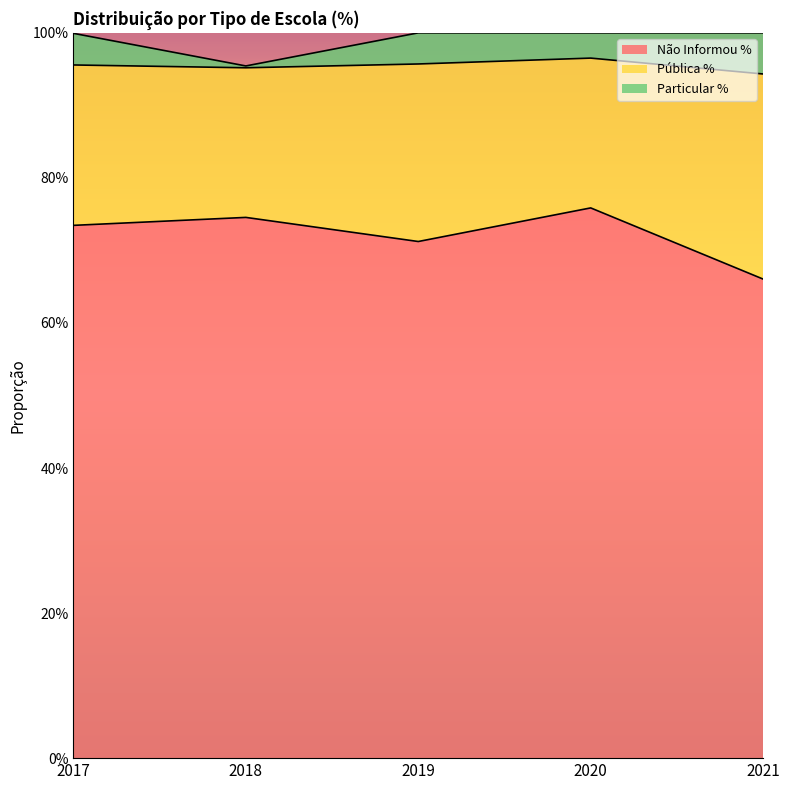

Reading left to right, list all the values displayed in this chart.

Não Informou %: 2017=0.7	2018=0.7	2019=0.7	2020=0.8	2021=0.7
Pública %: 2017=0.2	2018=0.2	2019=0.2	2020=0.2	2021=0.3
Particular %: 2017=0.0	2018=0.0	2019=0.0	2020=0.0	2021=0.1